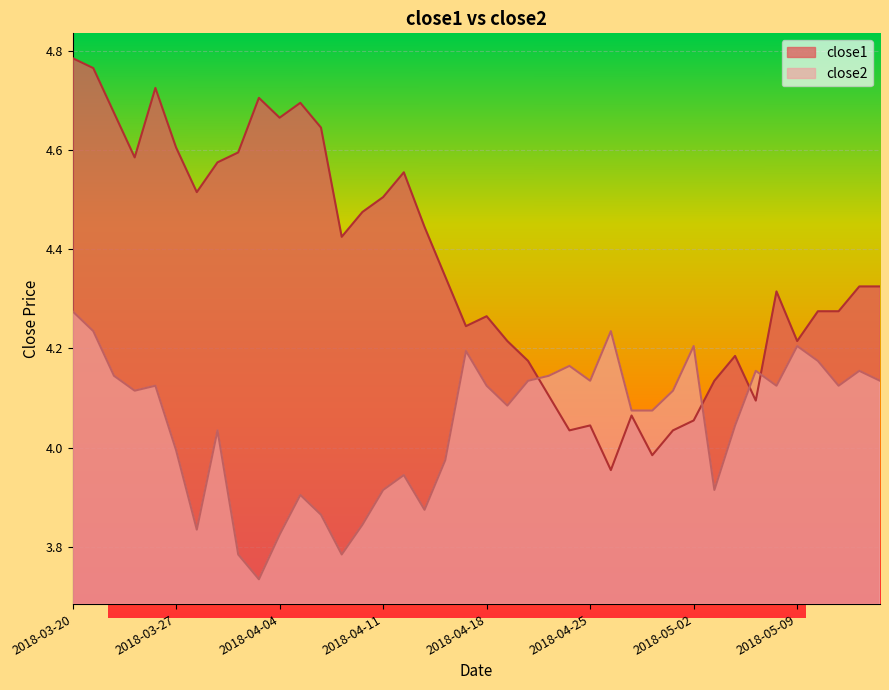

How many data points in close2 are above 4?

26